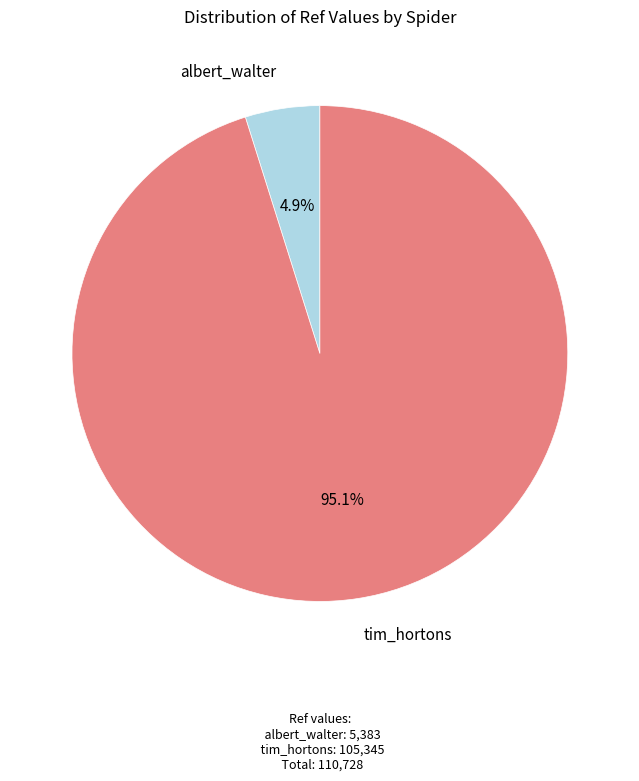

True or false: tim_hortons accounts for 88% of the total.

False